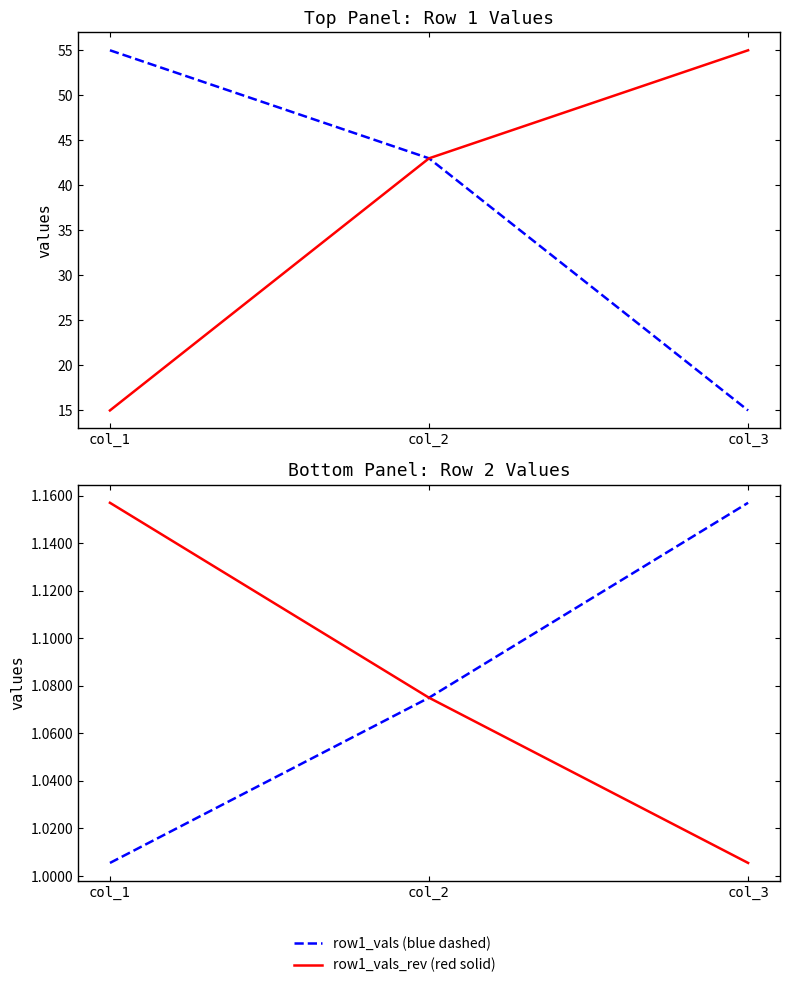

Where is col_1 (row2_vals_rev) nearest to the value 1?

col_3